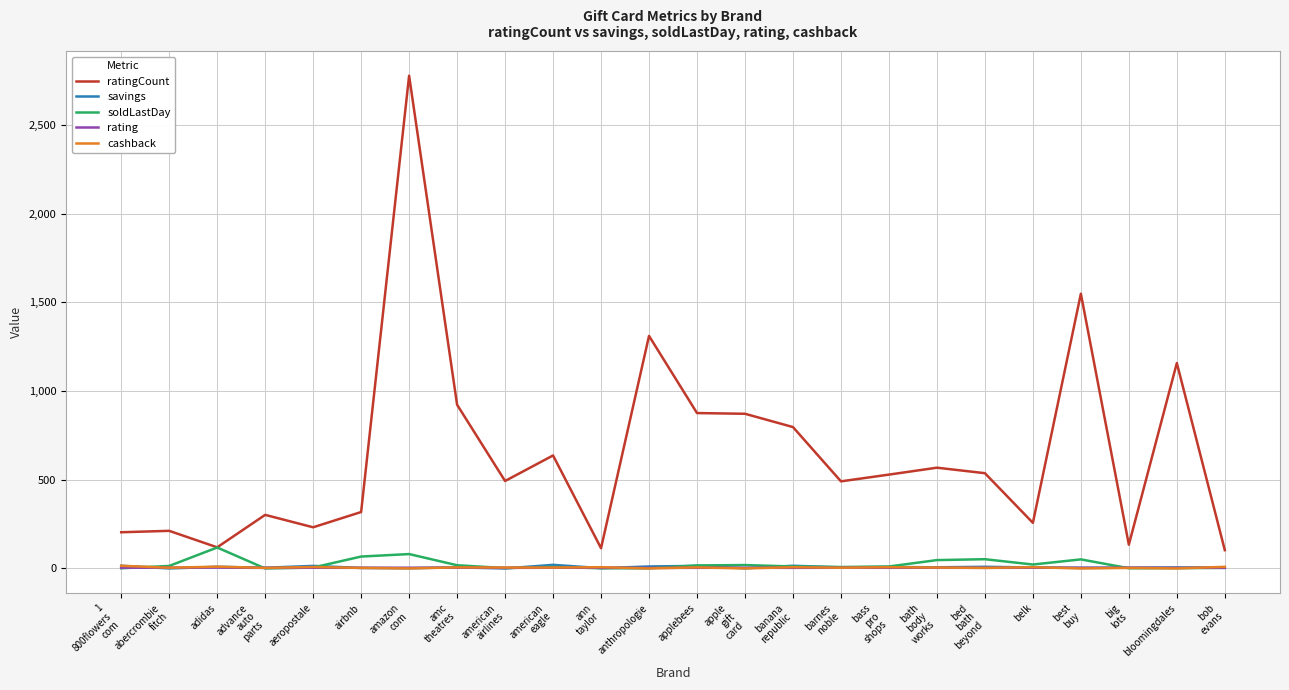

How many times do soldLastDay and savings cross each other?

8